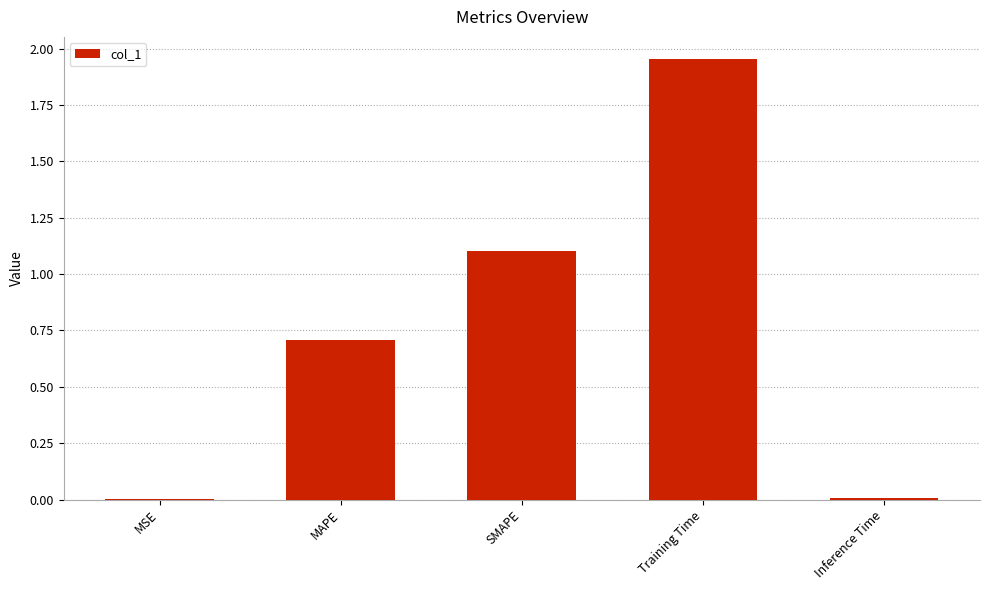

The value at MAPE is 0.7. True or false?

True